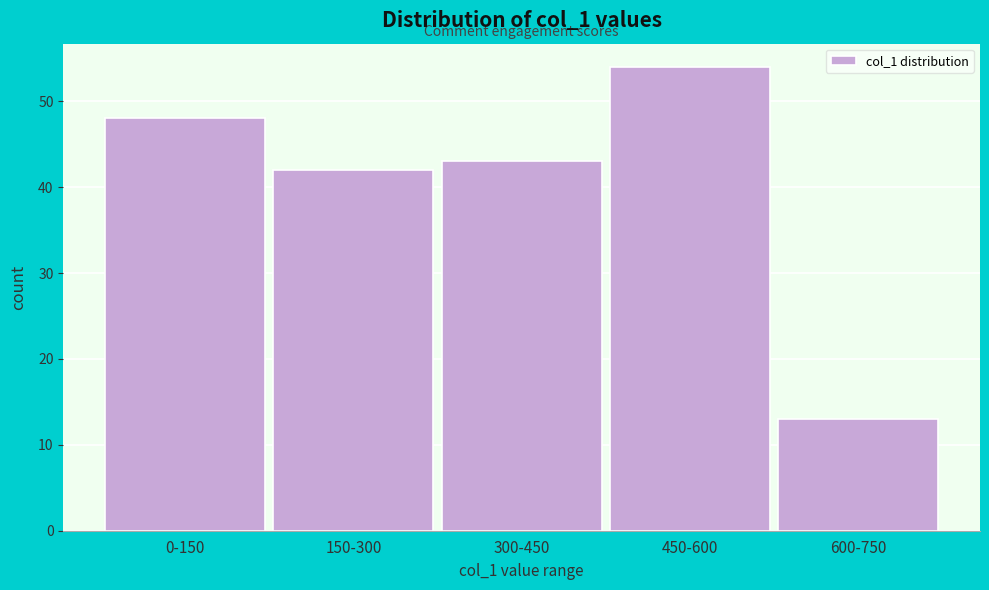

Reading left to right, what are all the values shown in this chart?

0-150=48	150-300=42	300-450=43	450-600=54	600-750=13